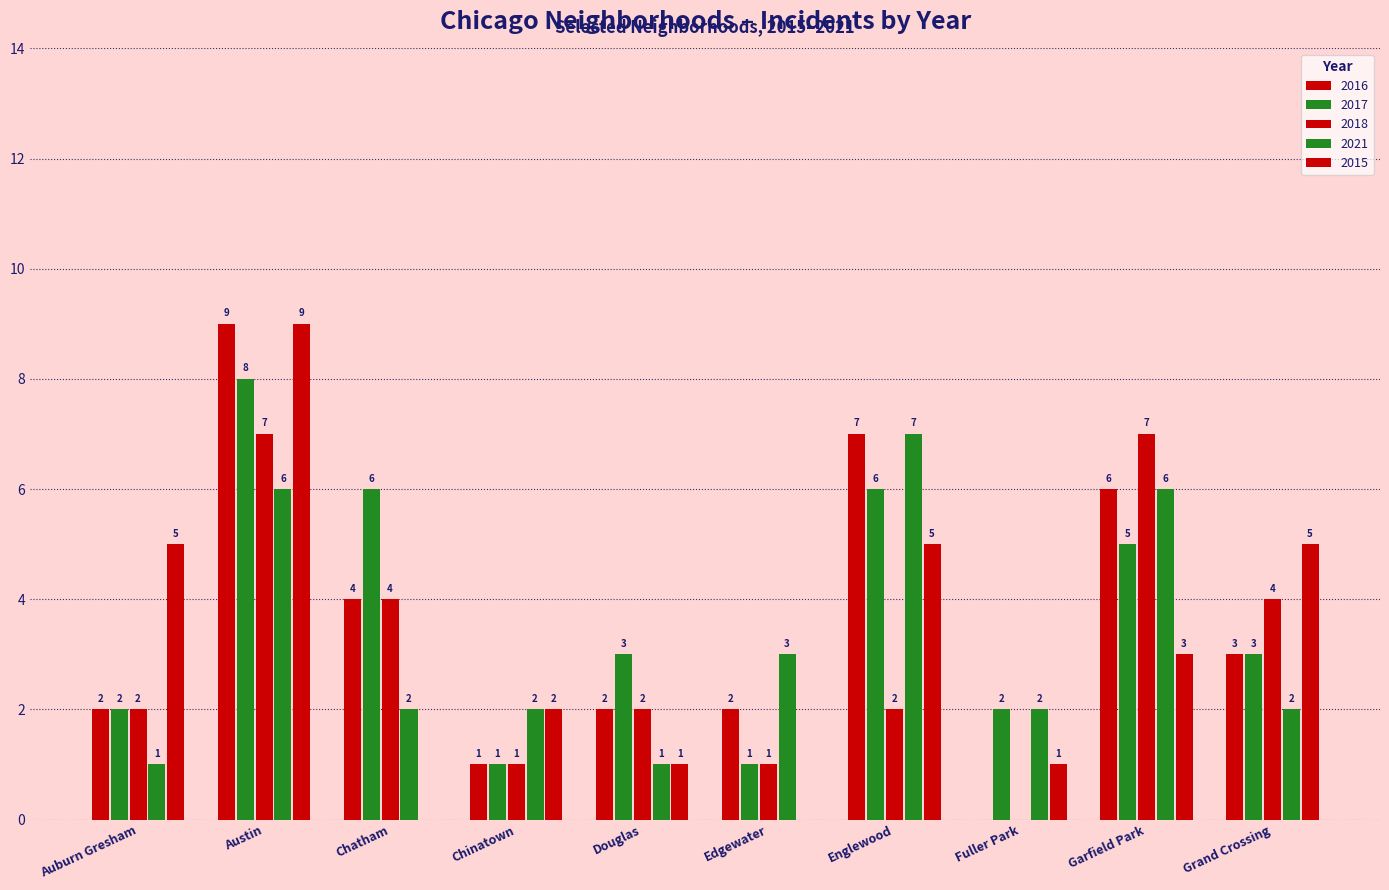

Are the bars horizontal?

No